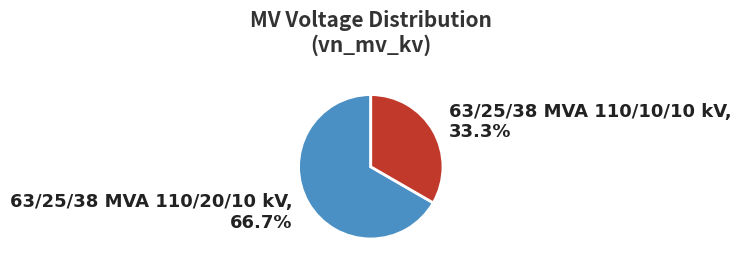

Do 63/25/38 MVA 110/10/10 kV and 63/25/38 MVA 110/20/10 kV together represent more than half of the pie?

Yes